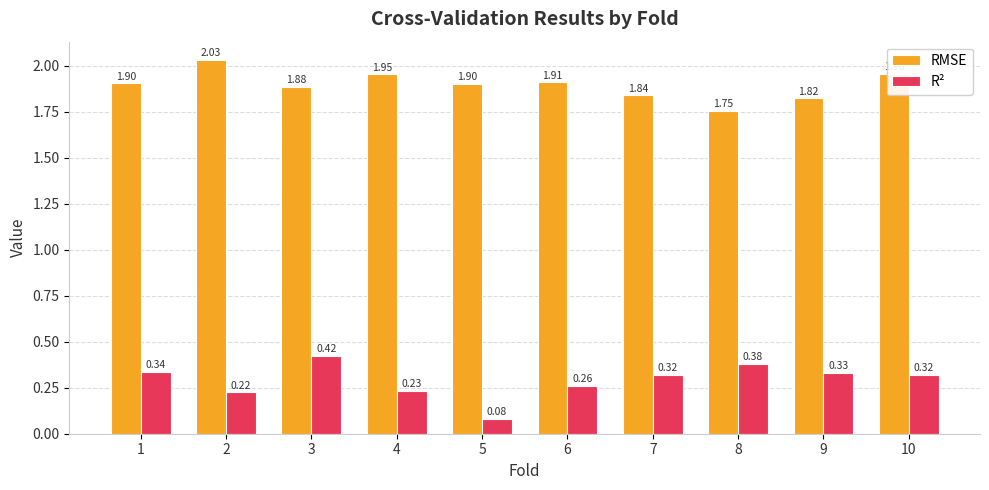

Is the value of RMSE at 8 greater than the value of R² at 2?

Yes